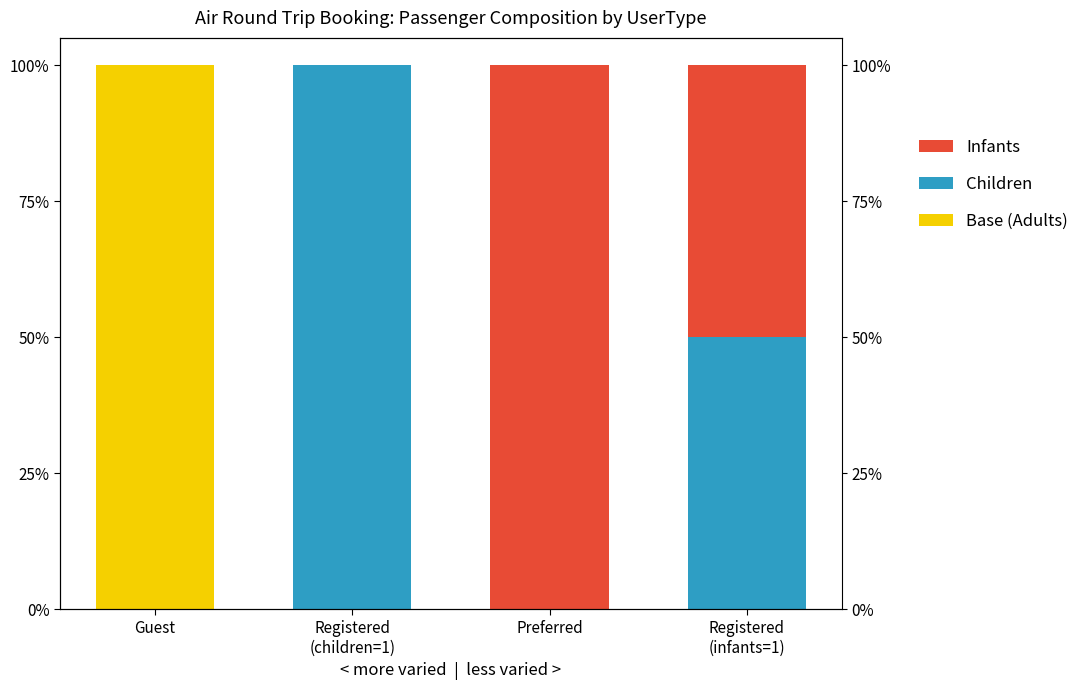

Reading left to right, transcribe all the data shown in this chart.

Base (Adults): Guest=1.0	Registered
(children=1)=0.0	Preferred=0.0	Registered
(infants=1)=0.0
Children: Guest=0.0	Registered
(children=1)=1.0	Preferred=0.0	Registered
(infants=1)=0.5
Infants: Guest=0.0	Registered
(children=1)=0.0	Preferred=1.0	Registered
(infants=1)=0.5